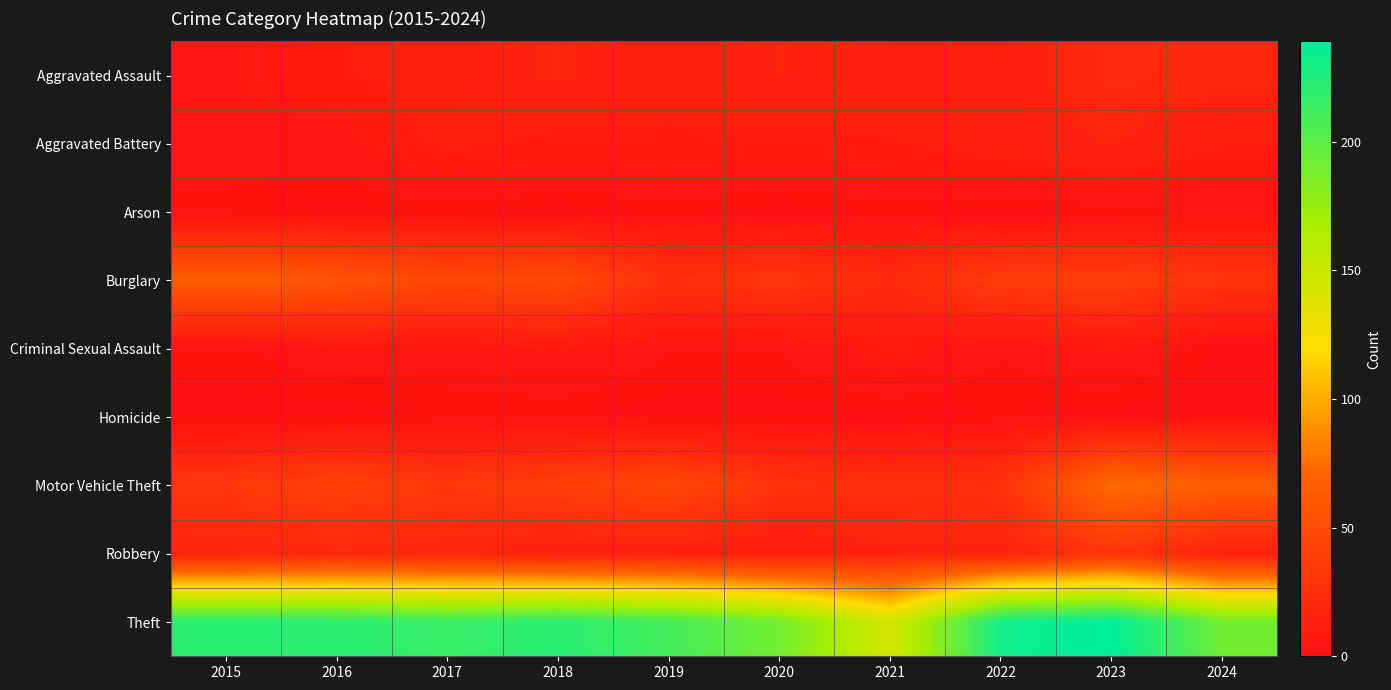

Which has a higher value, 2024 or 2019?

2024